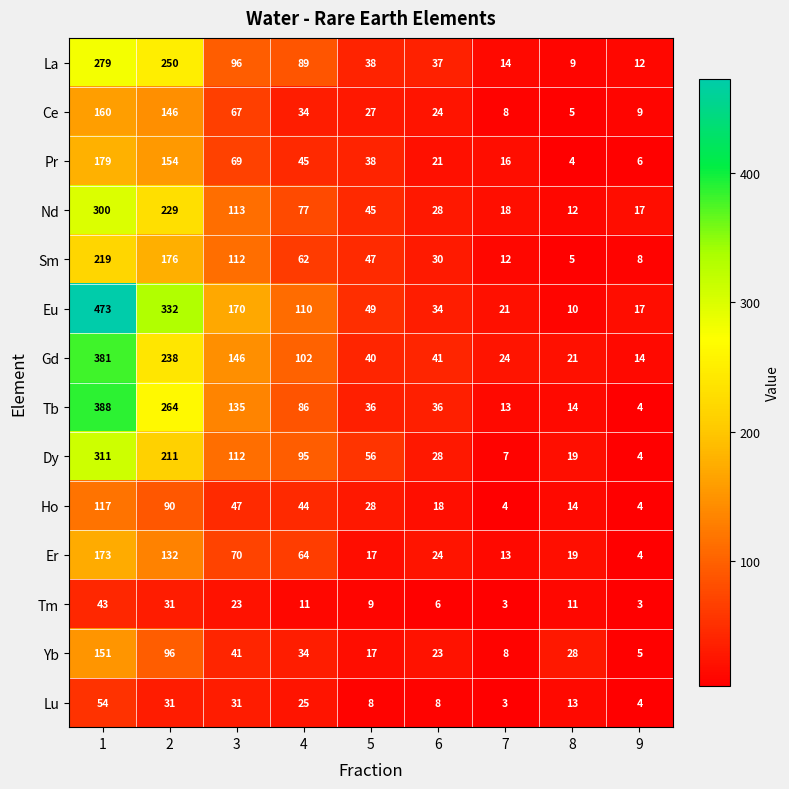

True or false: Dy has a value of 49 at 3.

False